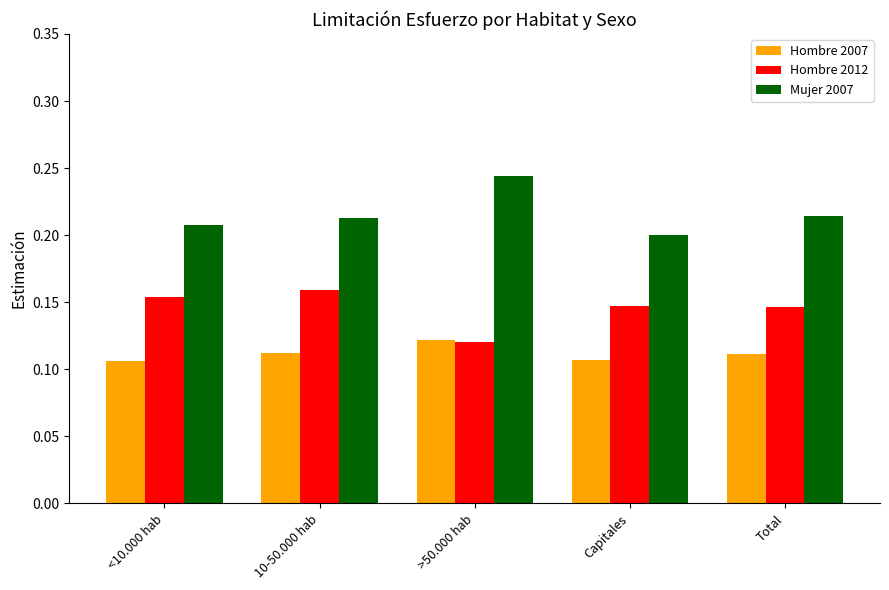

What are all the series names shown in the legend?

Hombre 2007, Hombre 2012, Mujer 2007